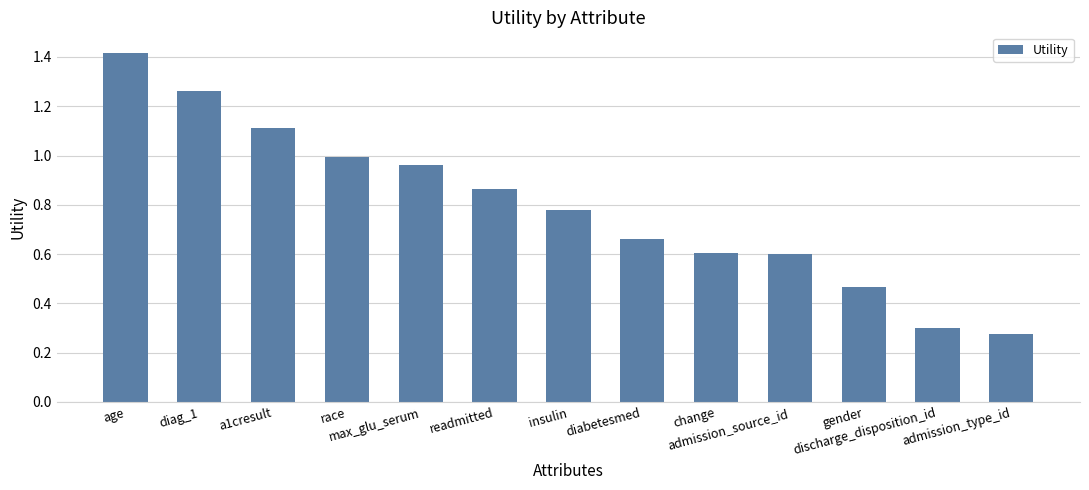

Does the chart contain stacked bars?

No